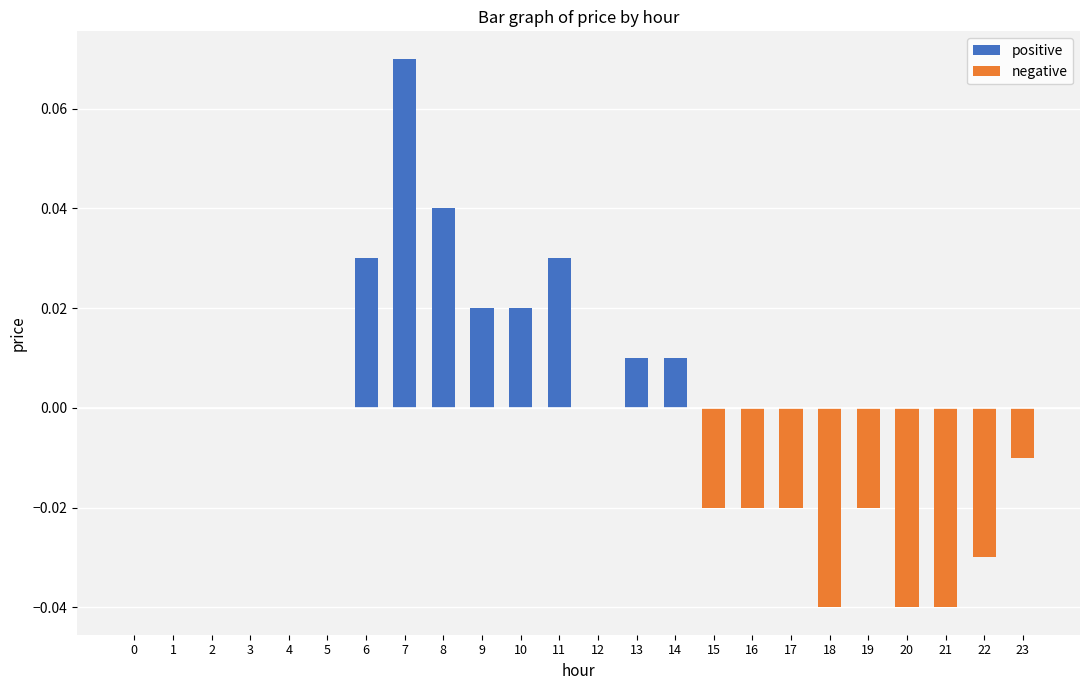

Is it true that the value at 20 is -0.0?

False